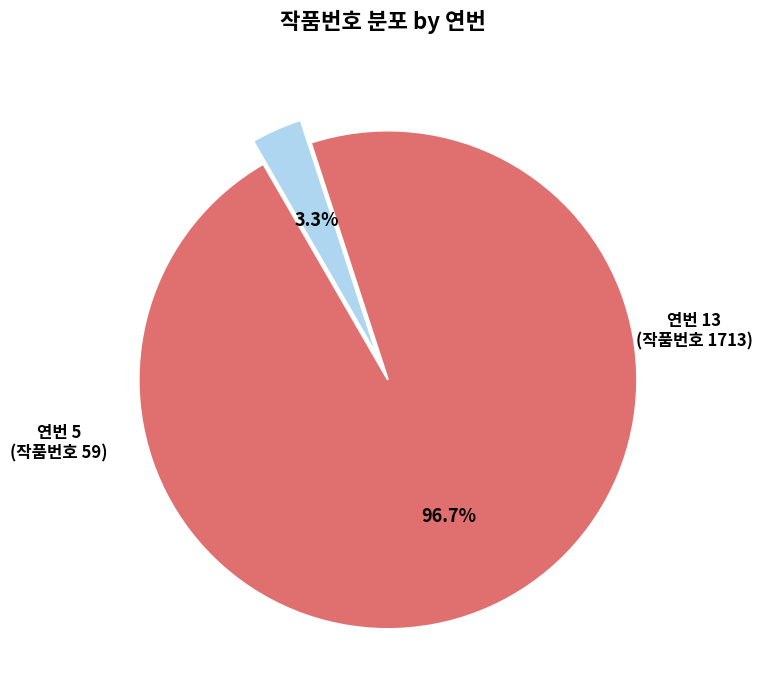

Is there any slice that represents more than half of the pie?

Yes